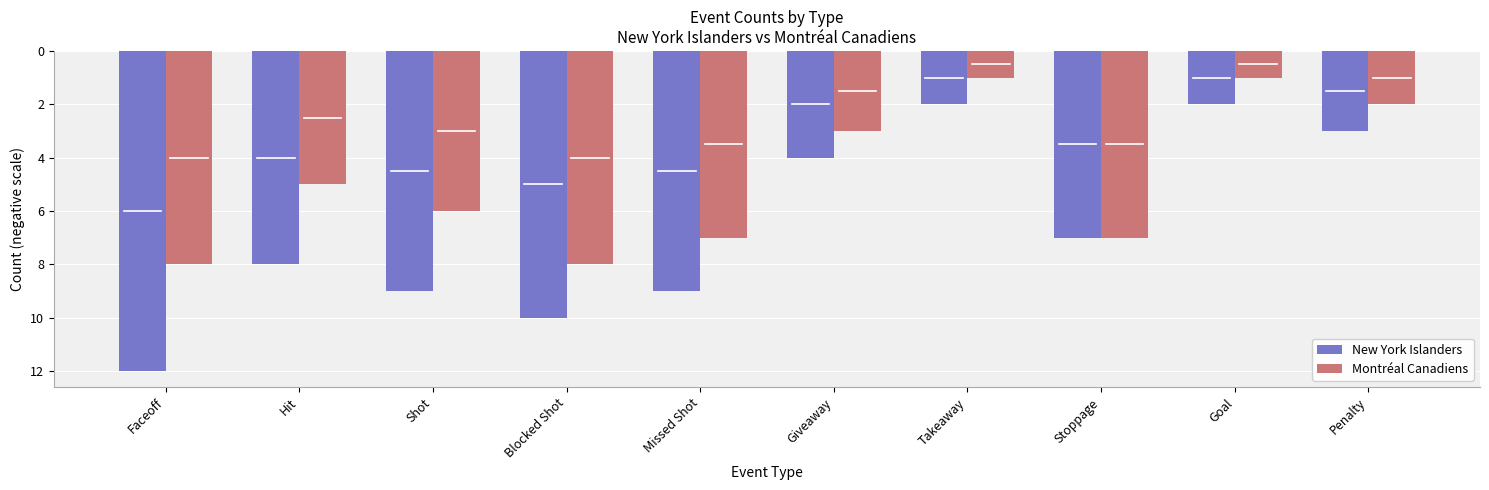

What is the value of the New York Islanders bar at the 8th from the left?

-7